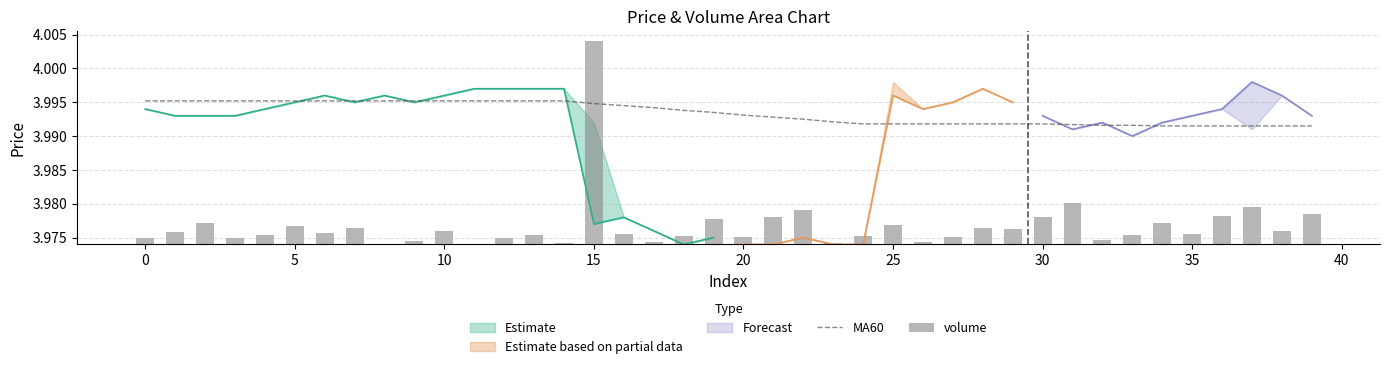

The value of MA60 at 10 is 1.9. True or false?

False